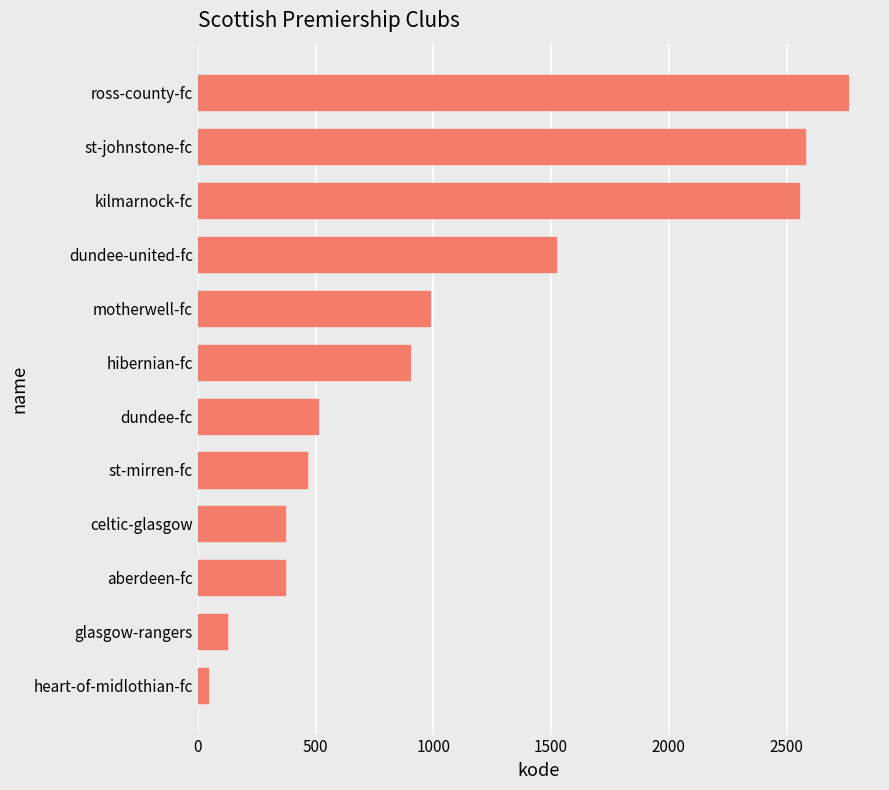

What is the difference between the maximum and minimum values?

2716